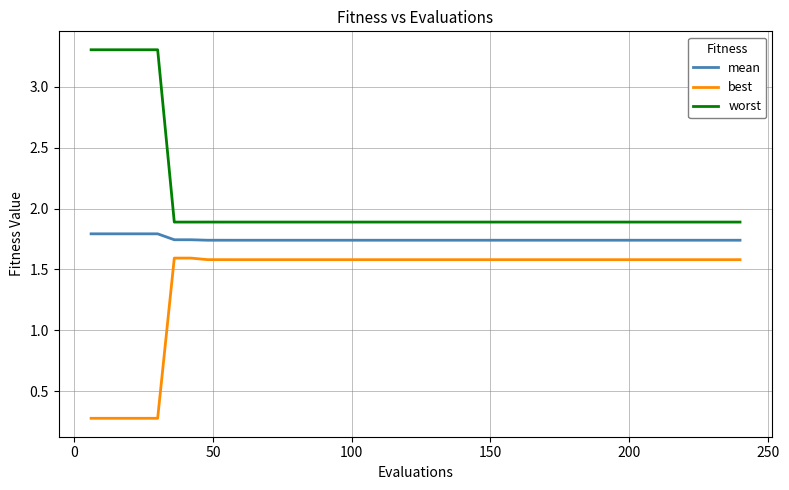

What is the difference between the maximum and minimum values in the best series?

1.3